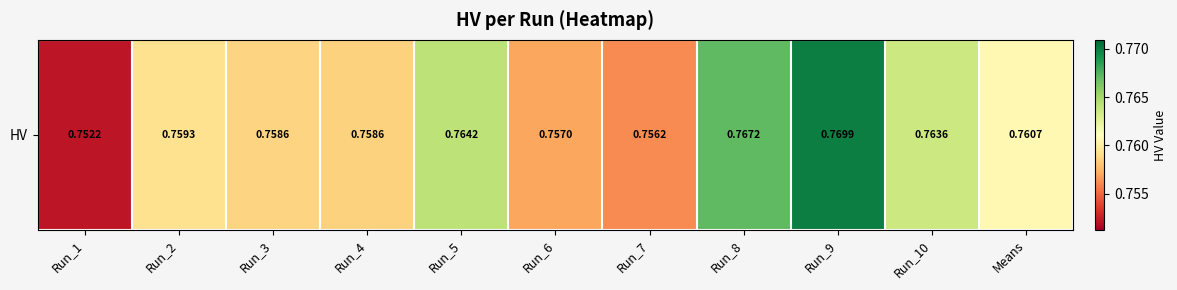

What is the sum of the values at Run_6 and Means?

1.5